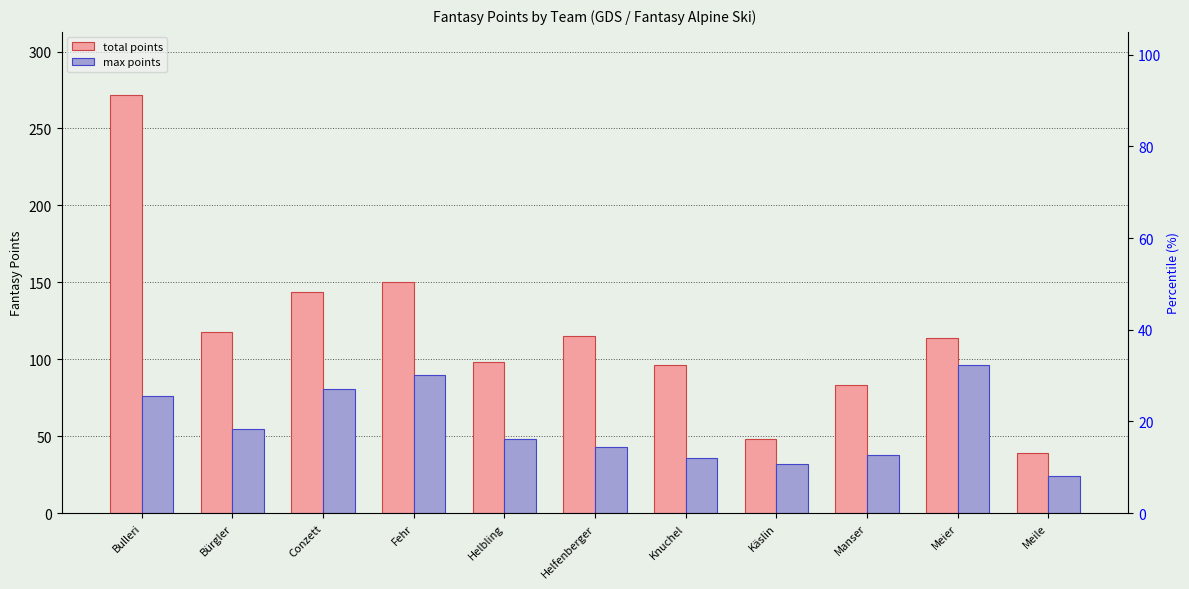

How many data points in max points are above 48?

5